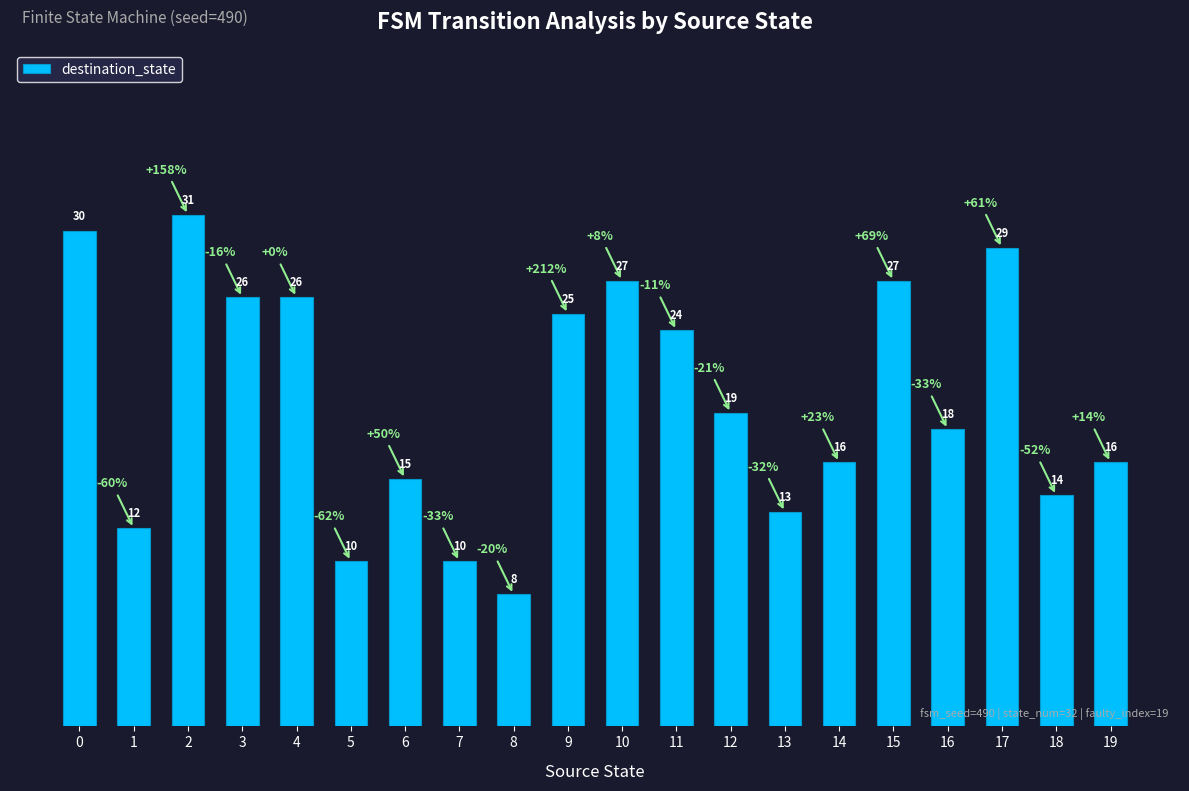

True or false: the data shows 19 at 12.

True